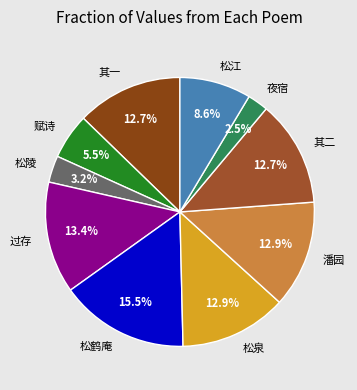

What percentage is NOT represented by 过存?

86.6%